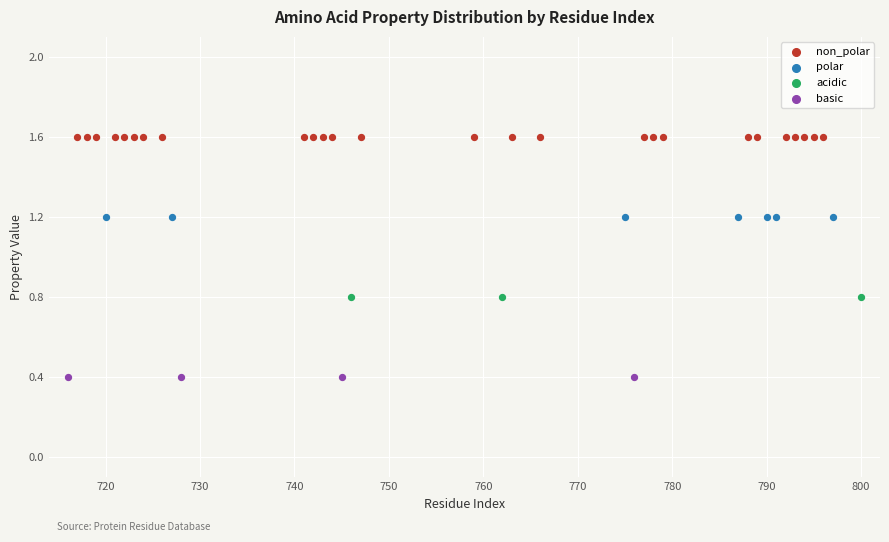

Which series contains the highest Y value?

non_polar